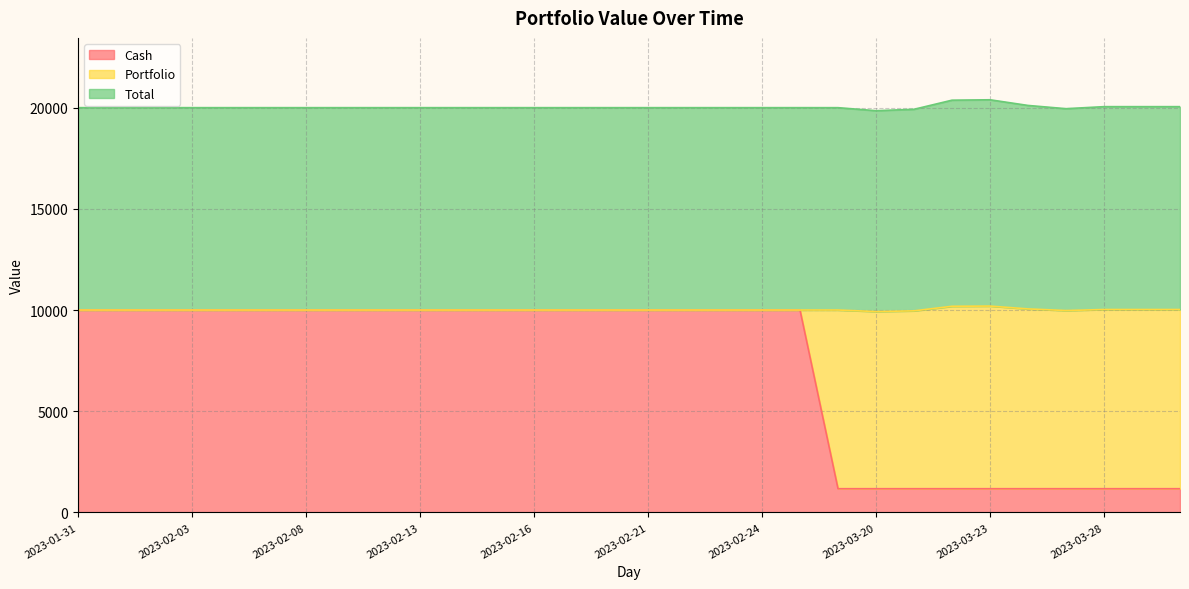

Between 2023-02-22 and 2023-02-27, which series saw the biggest shift?

Cash